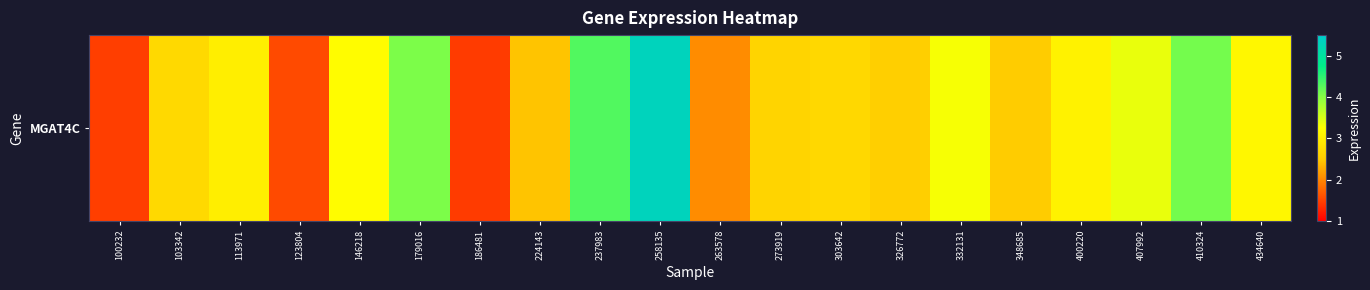

Is it true that the value at 410324 is 7.3?

False